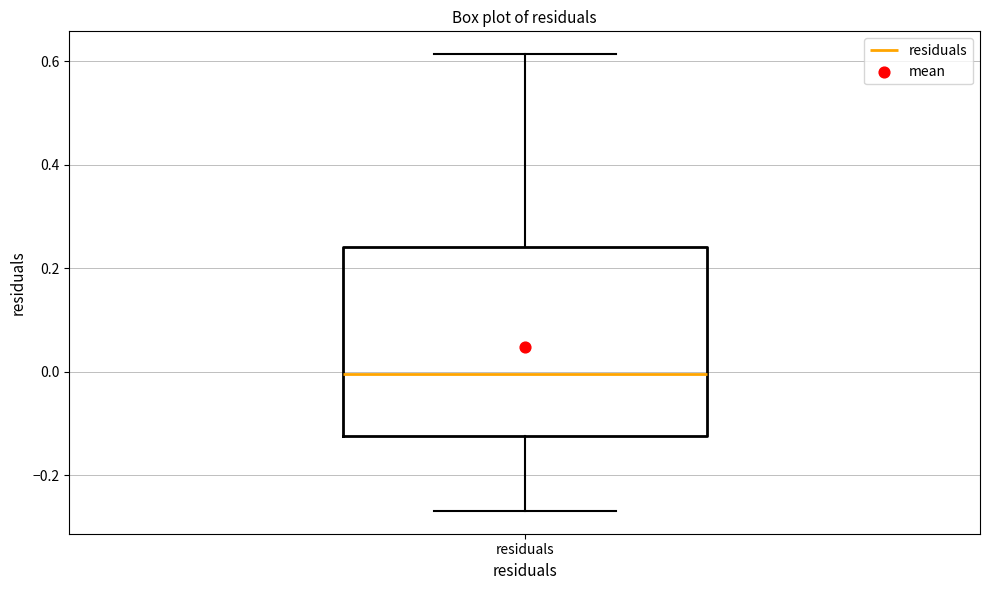

Read this box plot against the y-axis: the position of the median line, the range covered by the box, and the ends of both whiskers. The values are not printed on the chart, so give them approximately, as read against the axis.

median 0.00, box -0.12 to 0.24, whiskers -0.26 to 0.62